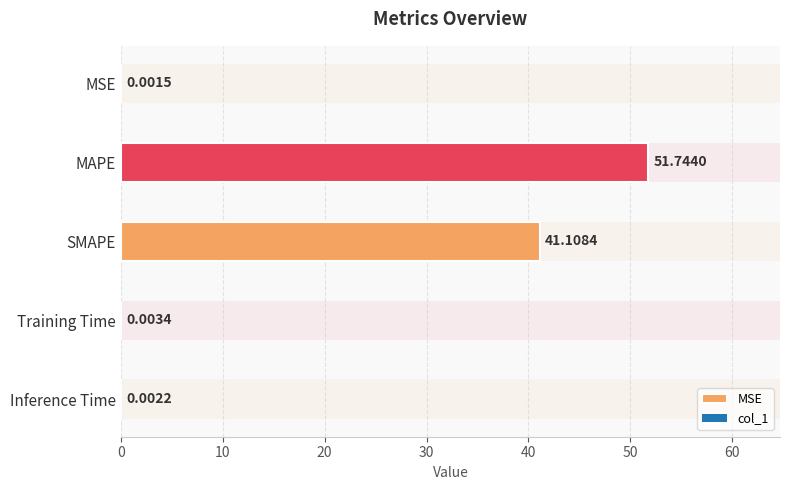

What is the label of the 2nd bar from the right?

Training Time